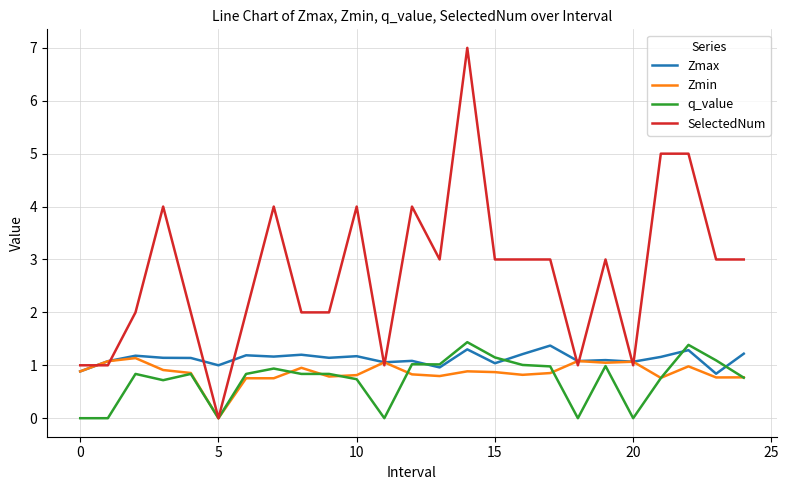

What is the average value of the SelectedNum series?

2.8